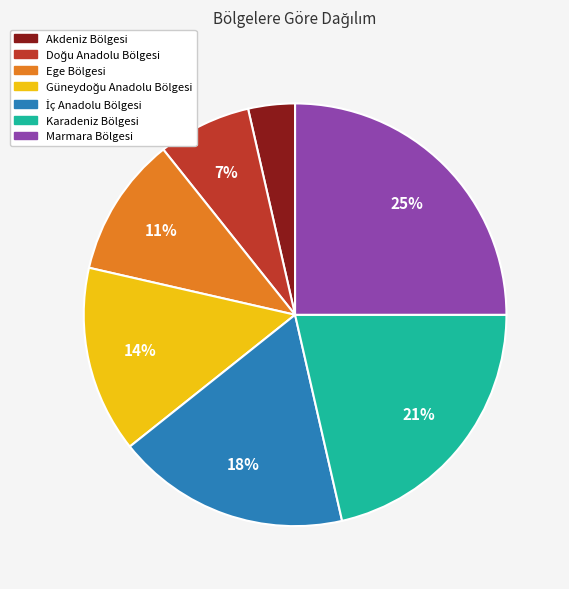

Is the sum of Ege Bölgesi and Marmara Bölgesi greater than half?

No